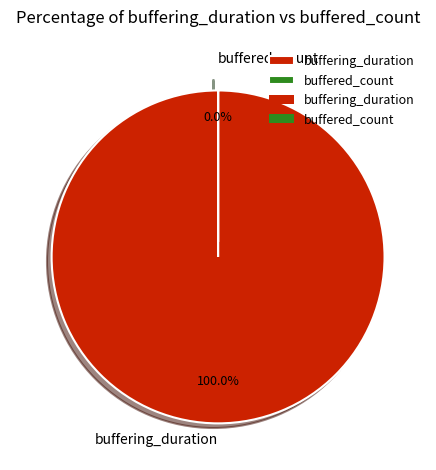

Rank the categories by value from highest to lowest.

buffering_duration, buffered_count